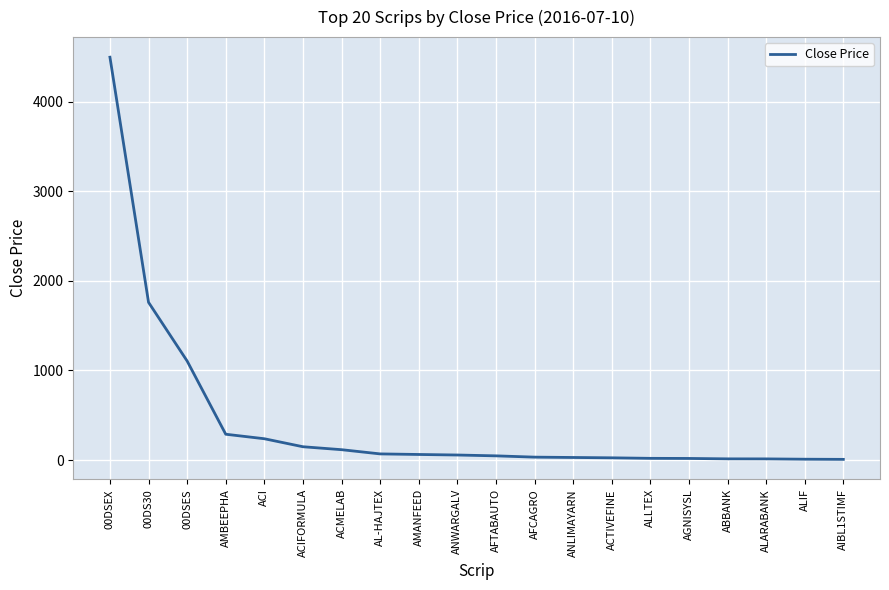

What is the greatest value displayed?

4495.2